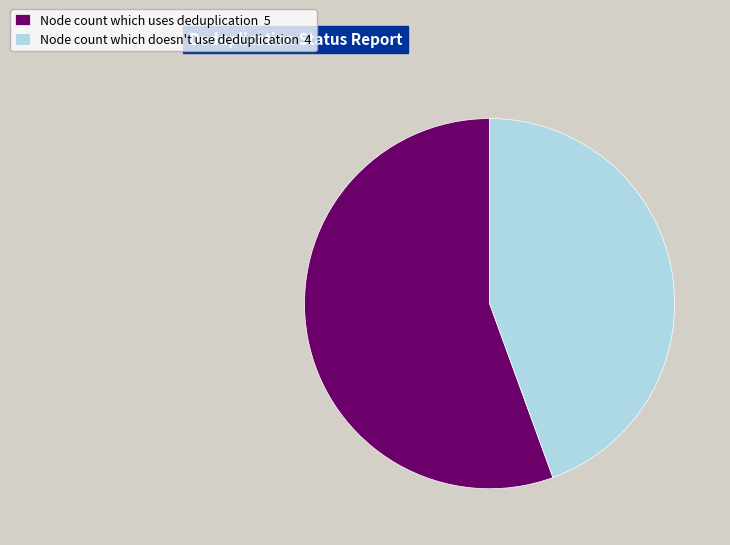

Do Node count which doesn't use deduplication 4 and Node count which uses deduplication 5 together represent more than half of the pie?

Yes